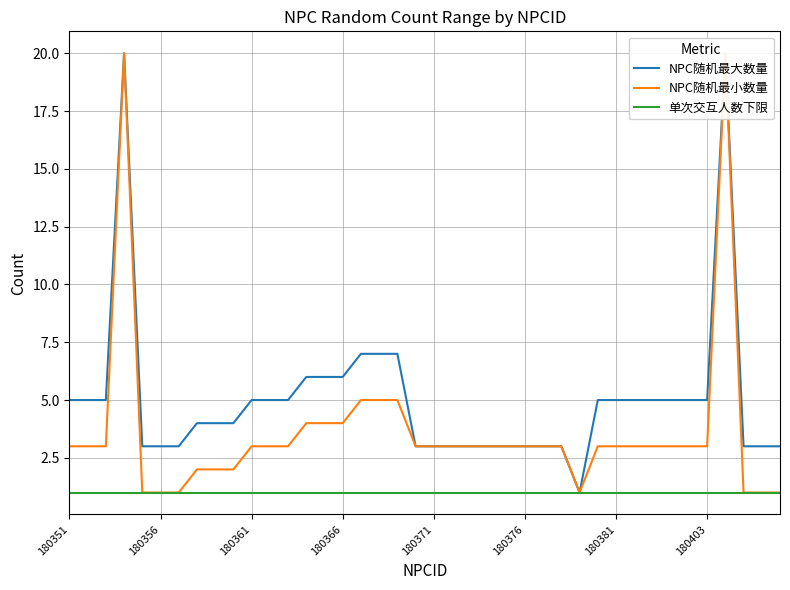

How many series are shown in this chart?

3